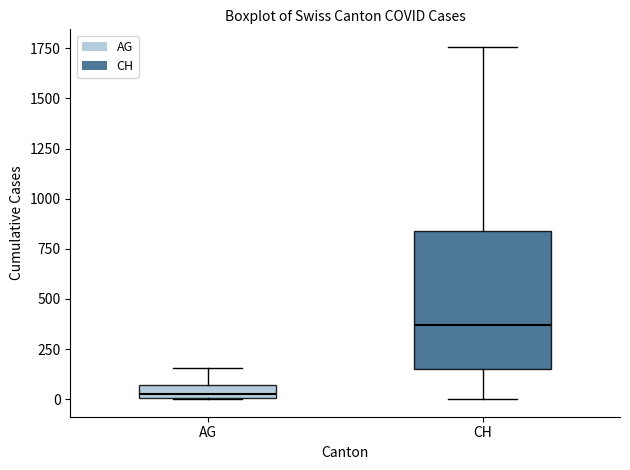

Which box is the tallest, from its lower edge to its upper edge?

CH